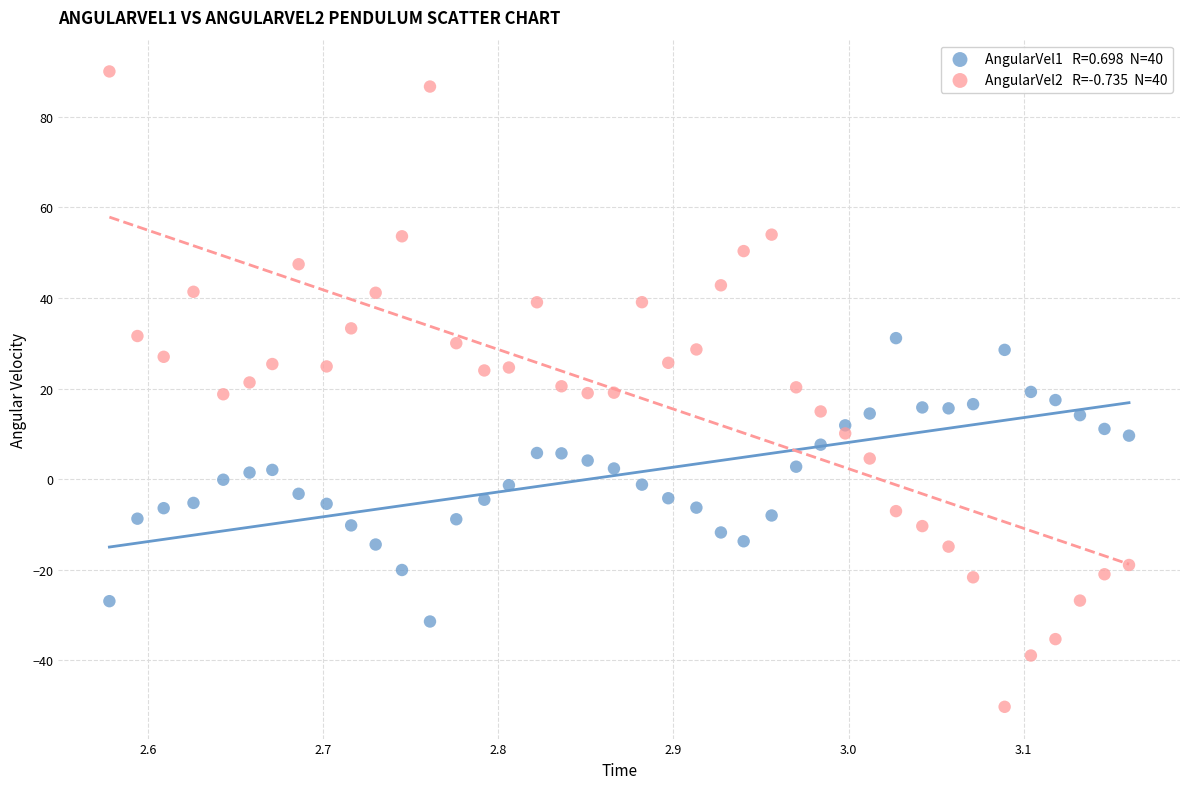

Across all data points, what is the range of Y values (max minus min)?

140.4